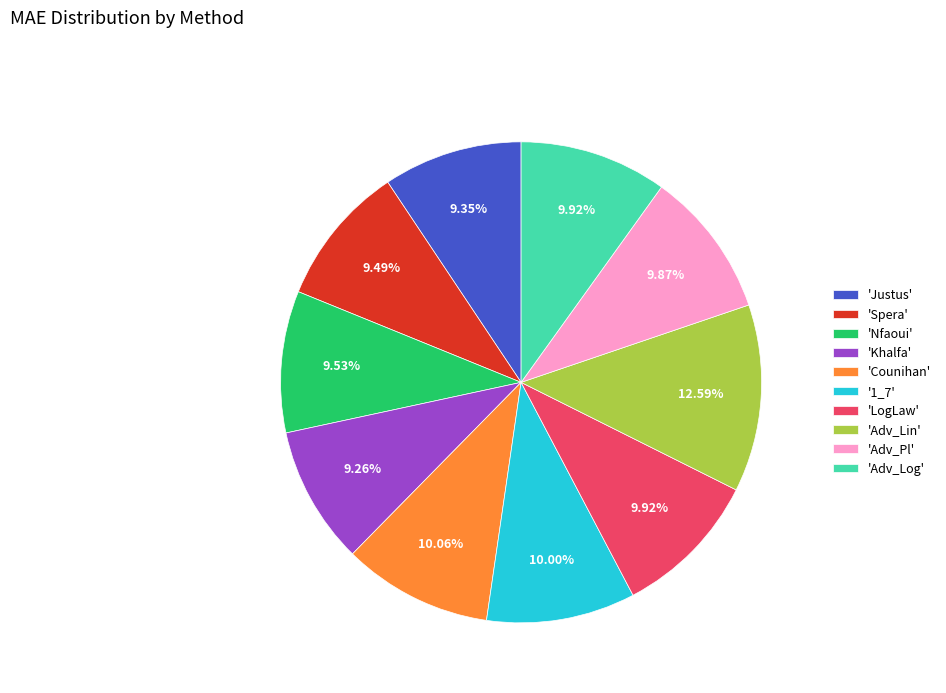

Approximately how many times larger is the value at 'LogLaw' compared to 'Adv_Log'?

1.0